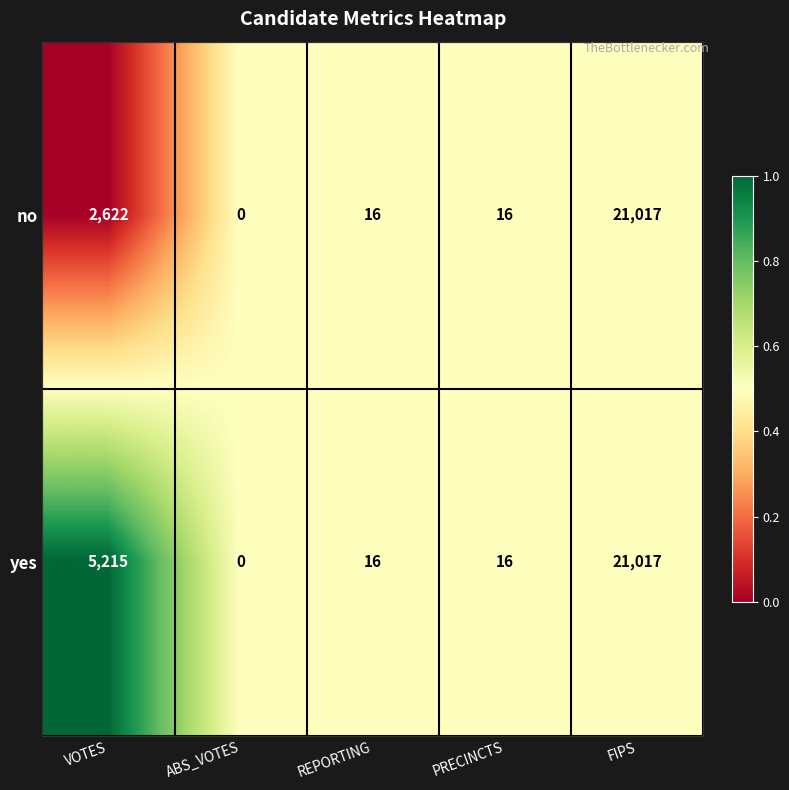

What is the average value of the no series?

4734